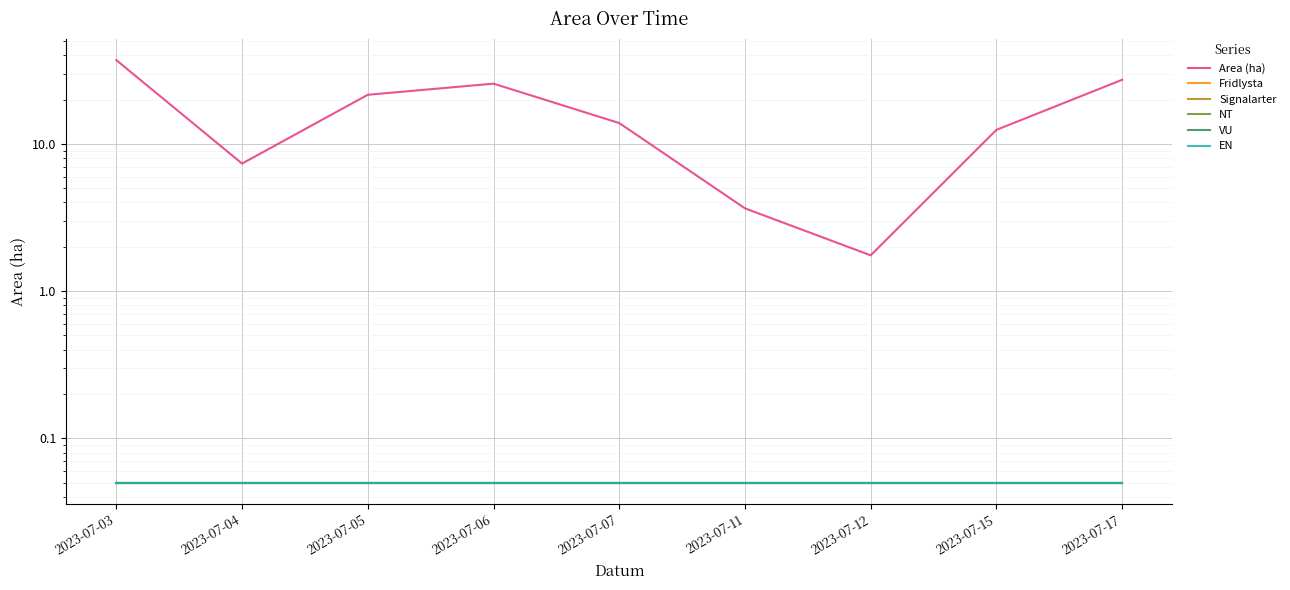

What is the value of the Fridlysta point at the 3rd from the left?

0.1